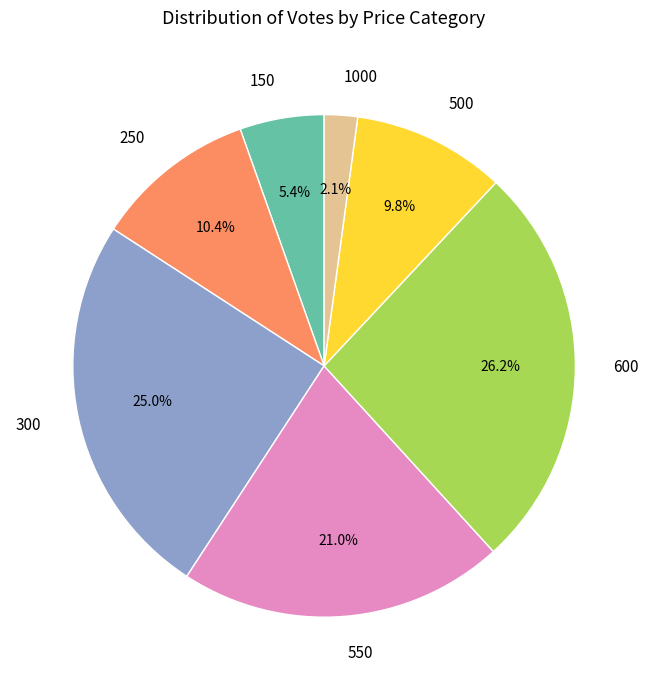

Rank the categories by value from highest to lowest.

600, 300, 550, 250, 500, 150, 1000